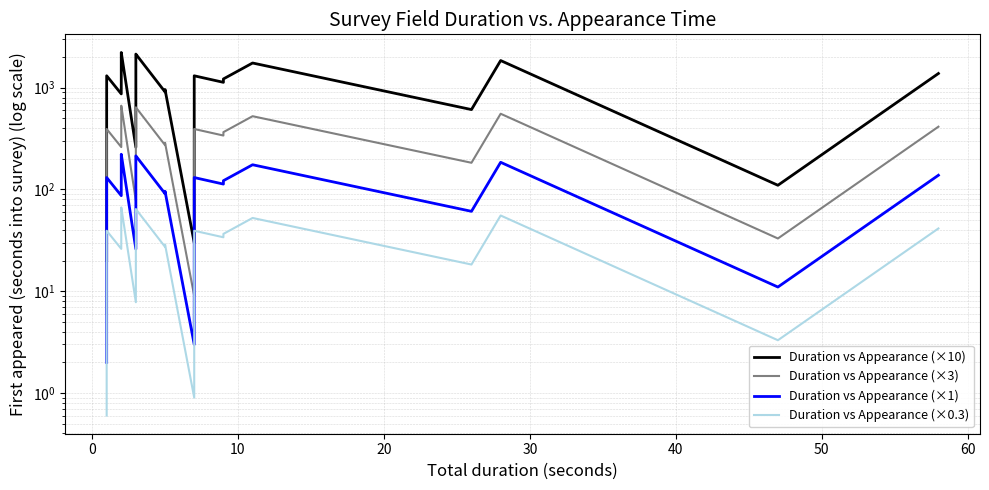

True or false: Duration vs Appearance (×10) has more than 1 points higher than both neighbors.

True